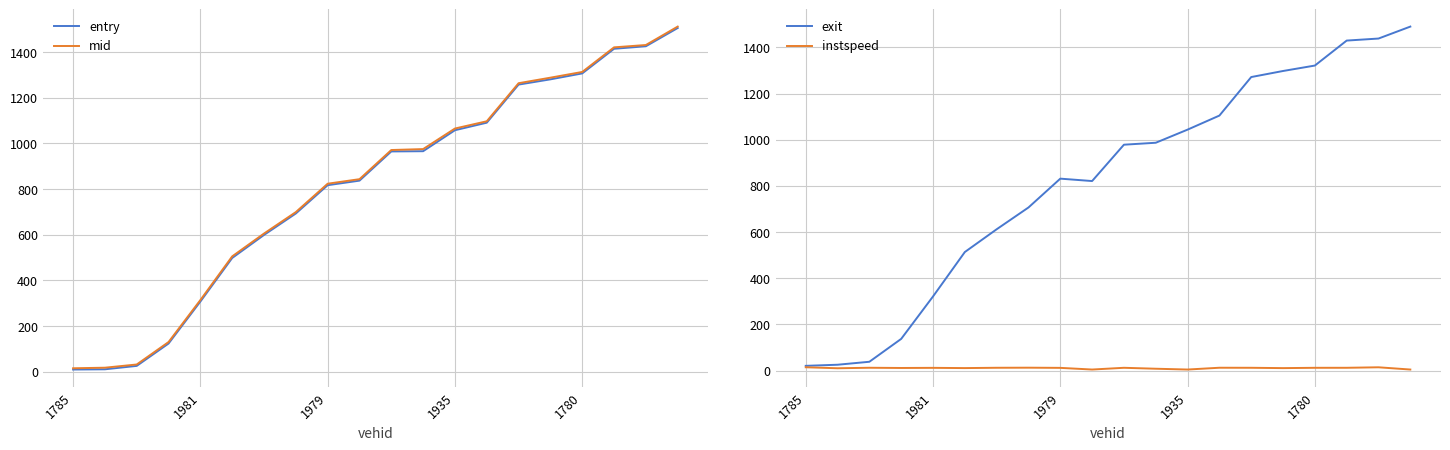

Where is instspeed nearest to the value 9?

11